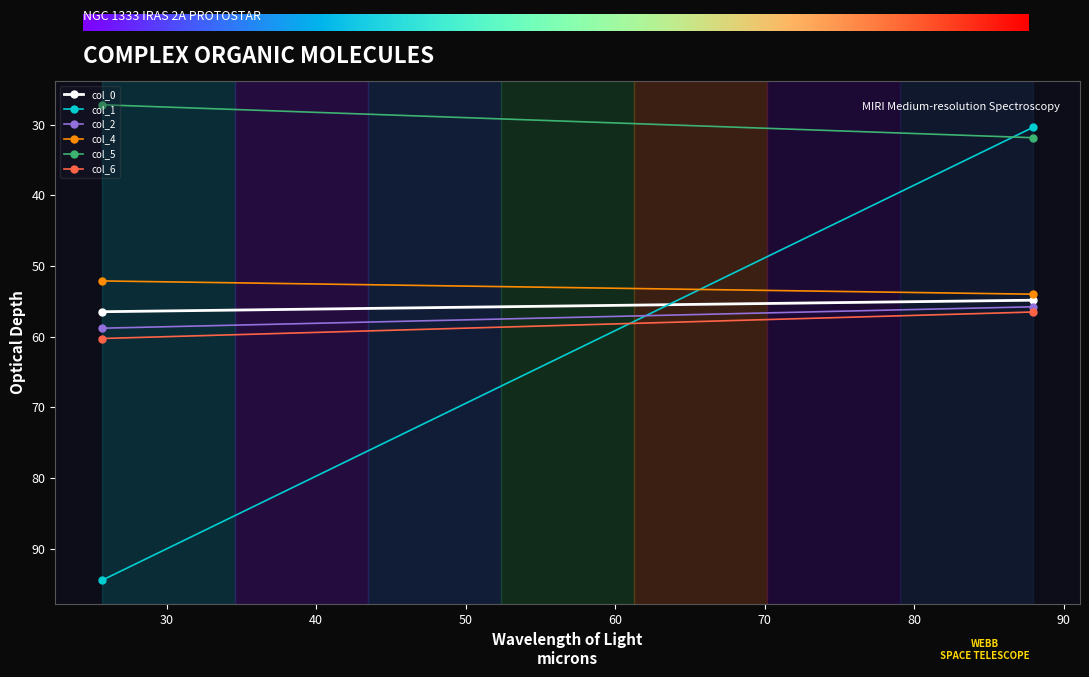

Between 0 and 1, which series saw the biggest shift?

col_1